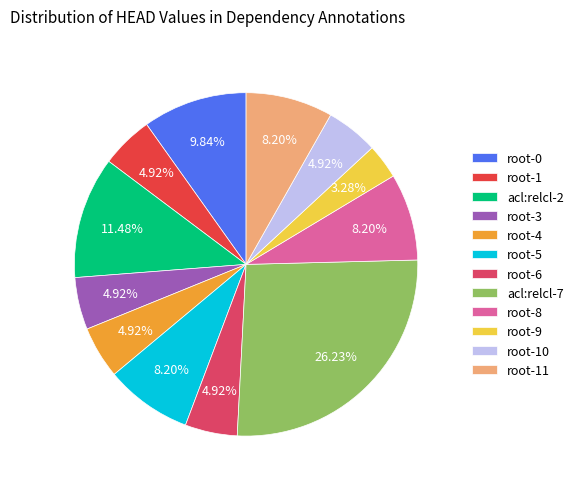

Which category has the biggest portion of the pie?

acl:relcl-7